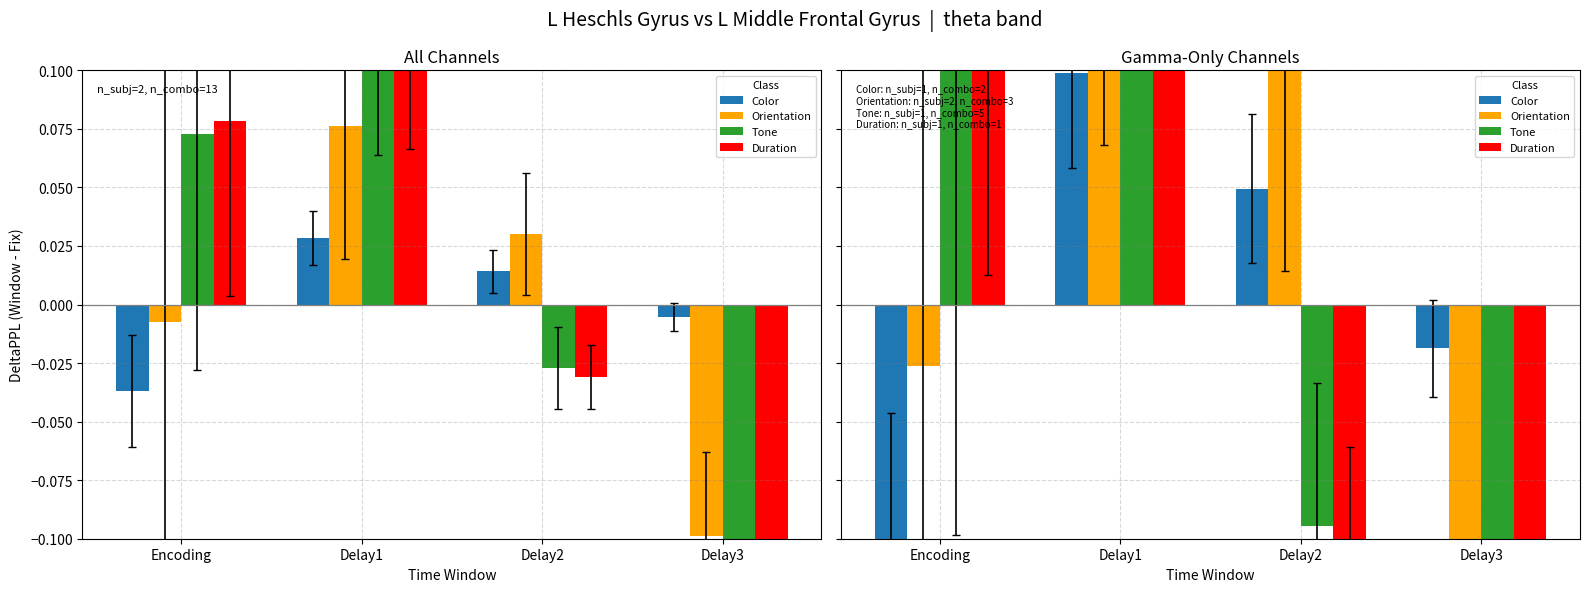

Which has a higher value, Encoding or Delay1?

Delay1